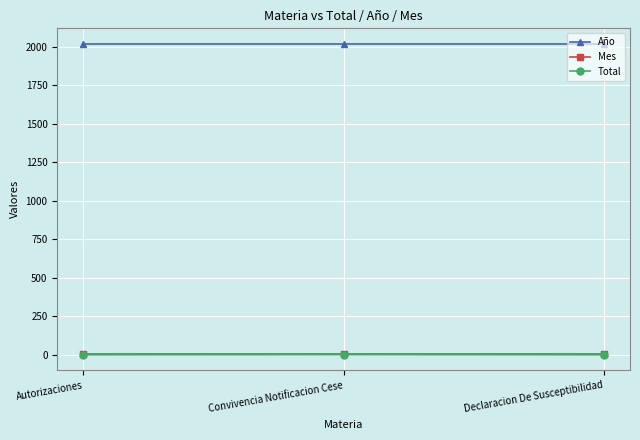

What is the maximum value shown in the chart?

2020